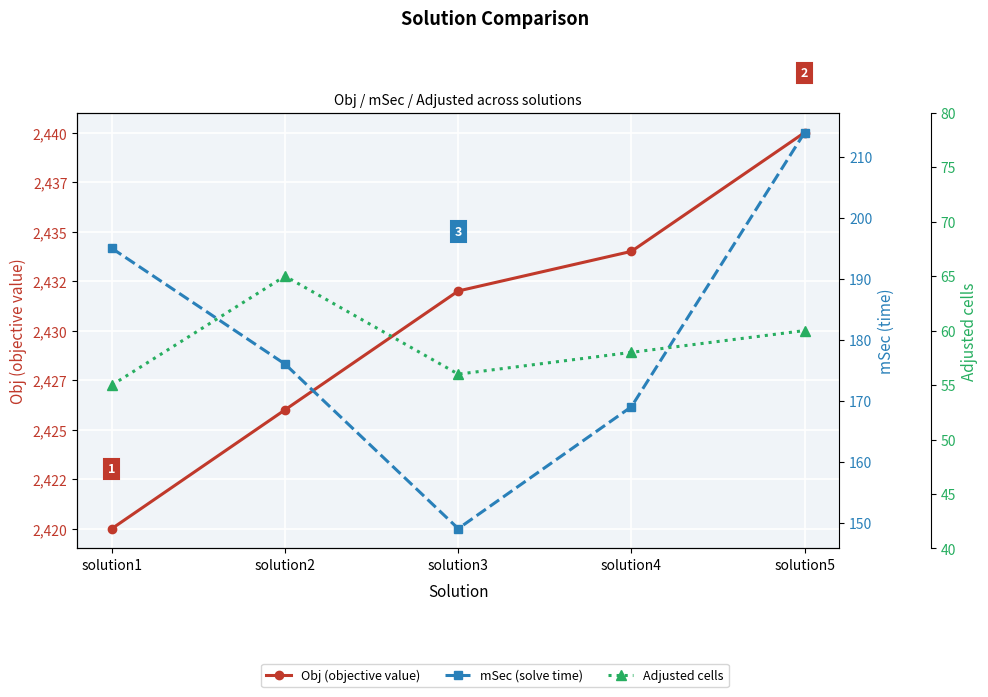

Between solution2 and solution3, which series saw the biggest shift?

mSec